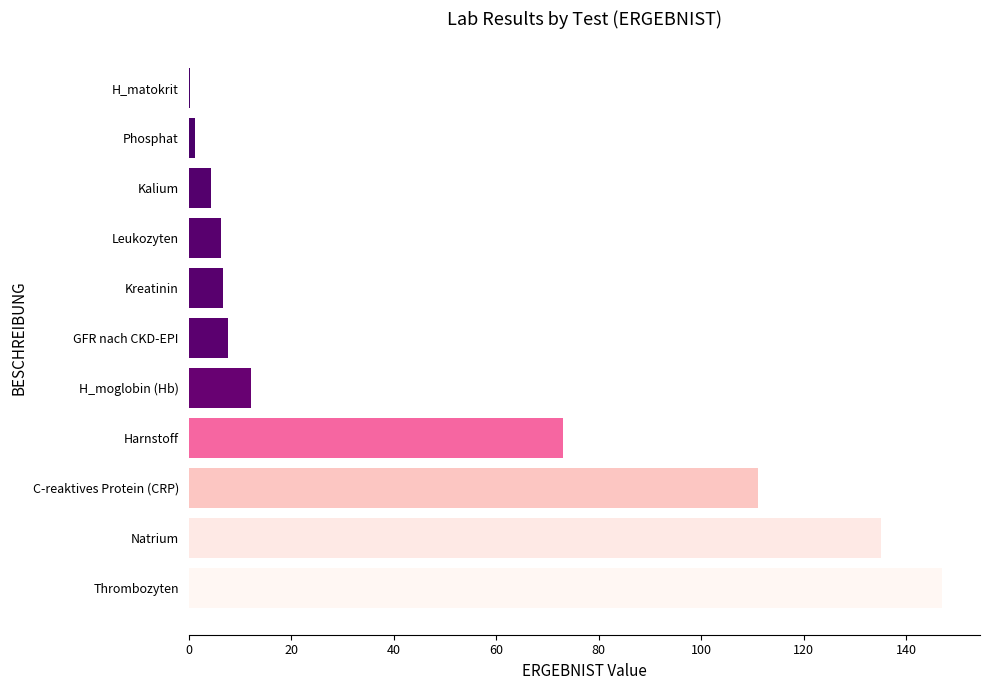

The value at Leukozyten is 6.2. True or false?

True